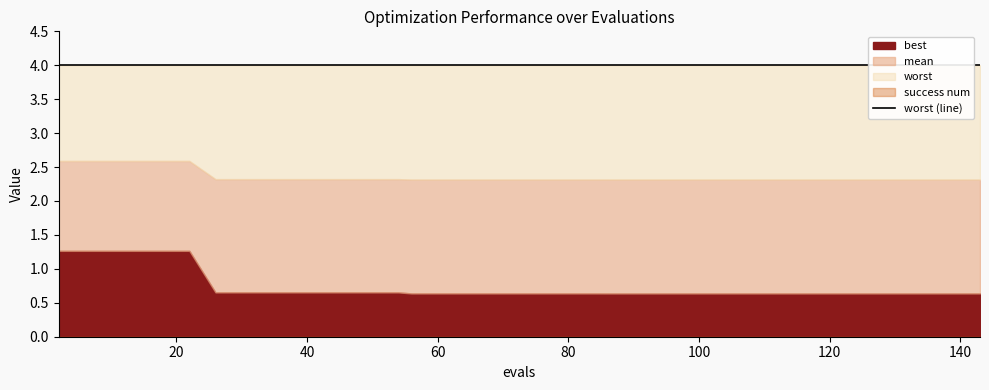

Count the number of categories in the chart.

40